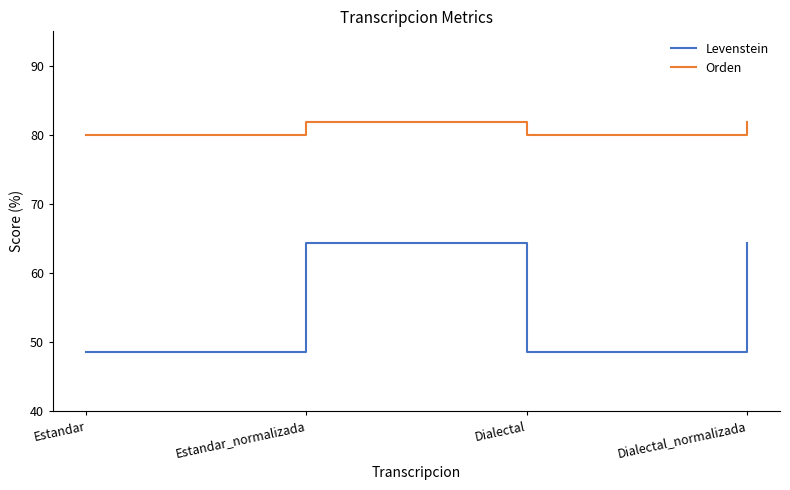

True or false: Orden has a value of 80.0 at Dialectal.

True